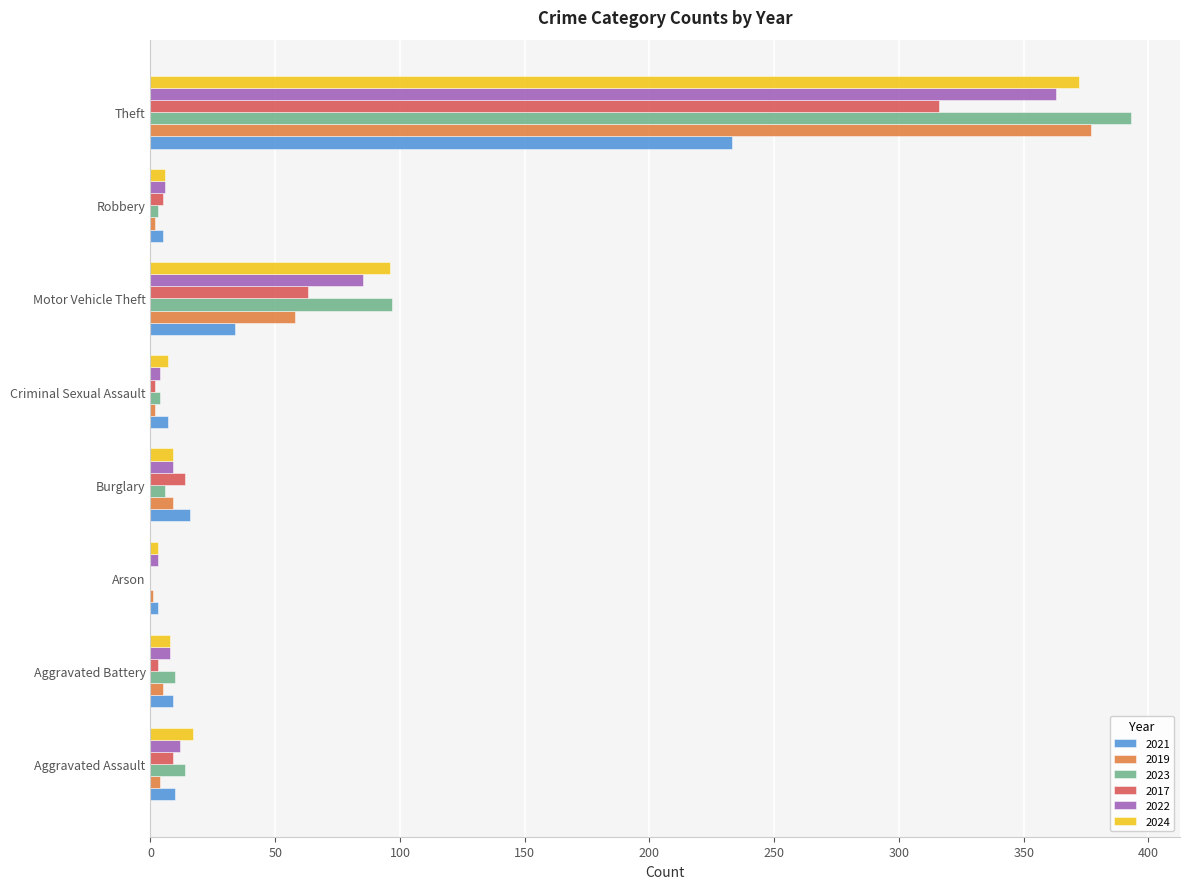

At which label is 2017 closest to 158?

Motor Vehicle Theft